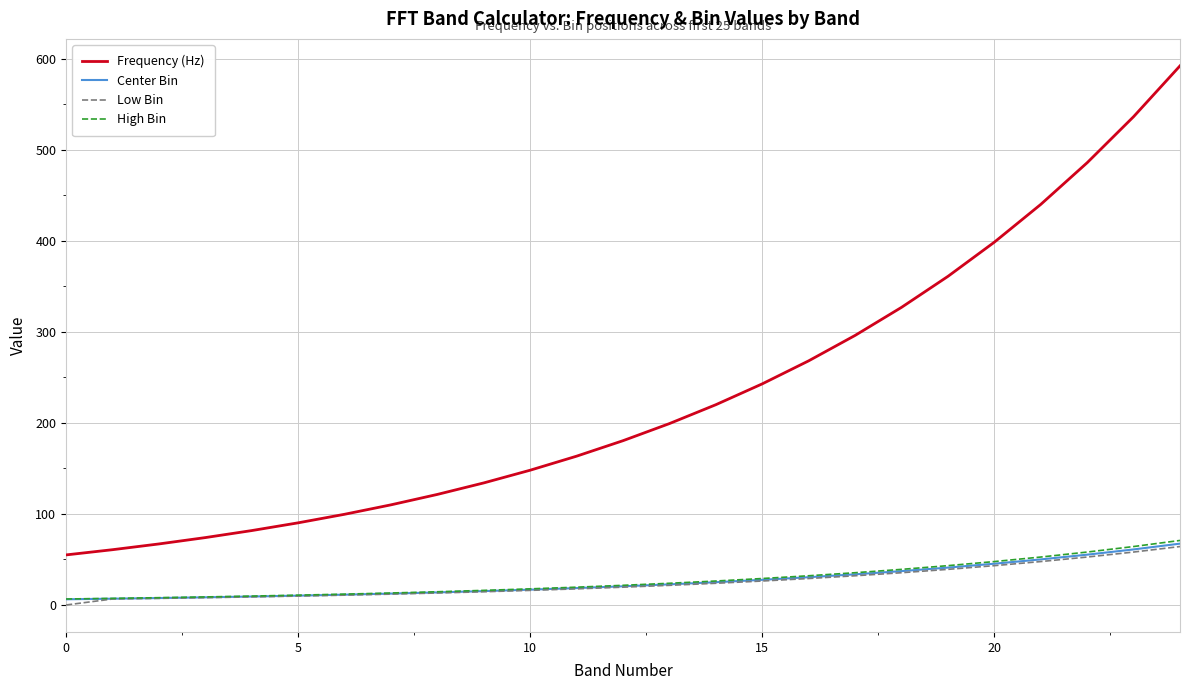

Which series has the widest spread of values?

Frequency (Hz)